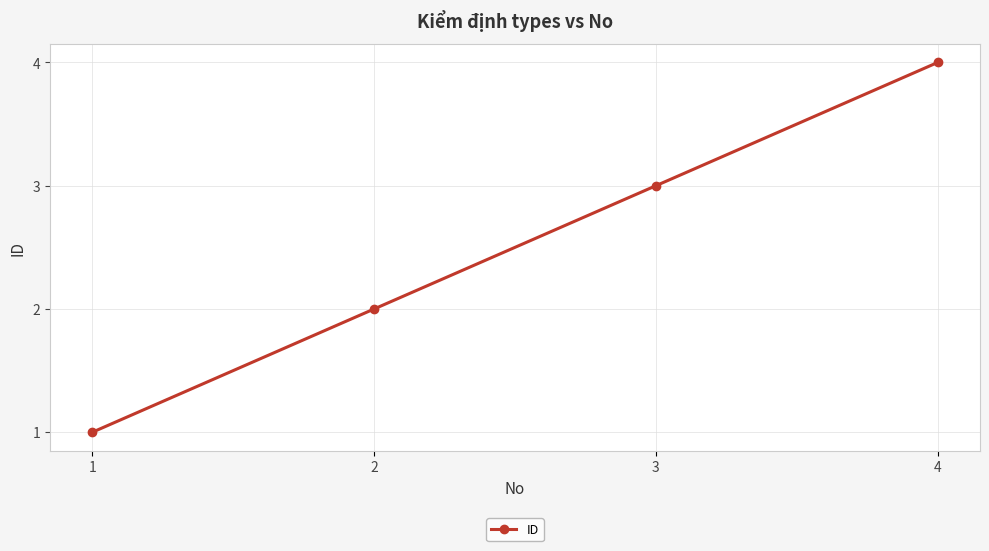

True or false: the data has more than 1 interior local peaks.

False